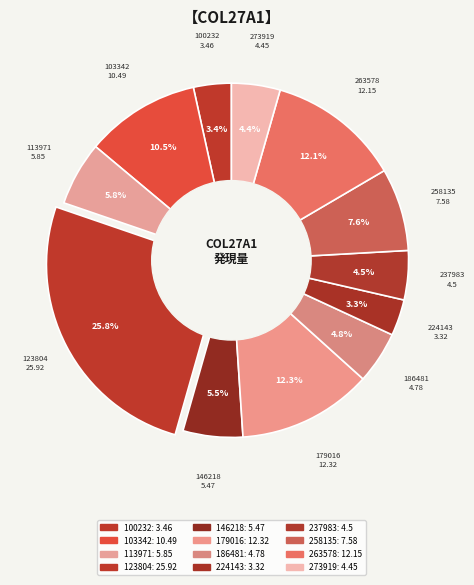

Is there any slice that represents more than half of the pie?

No